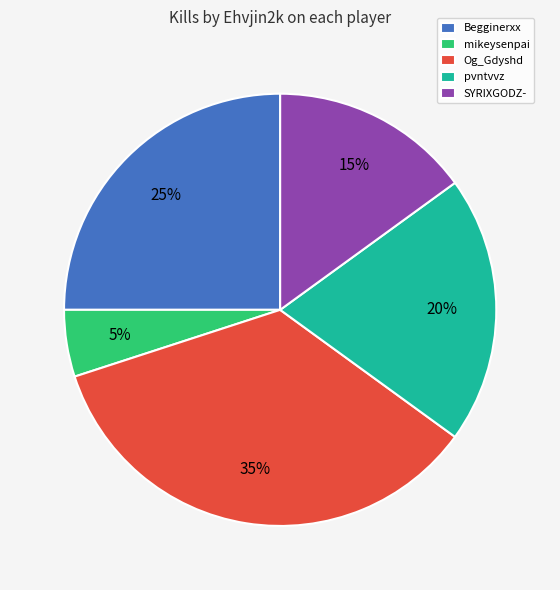

Count the number of slices in the pie.

5